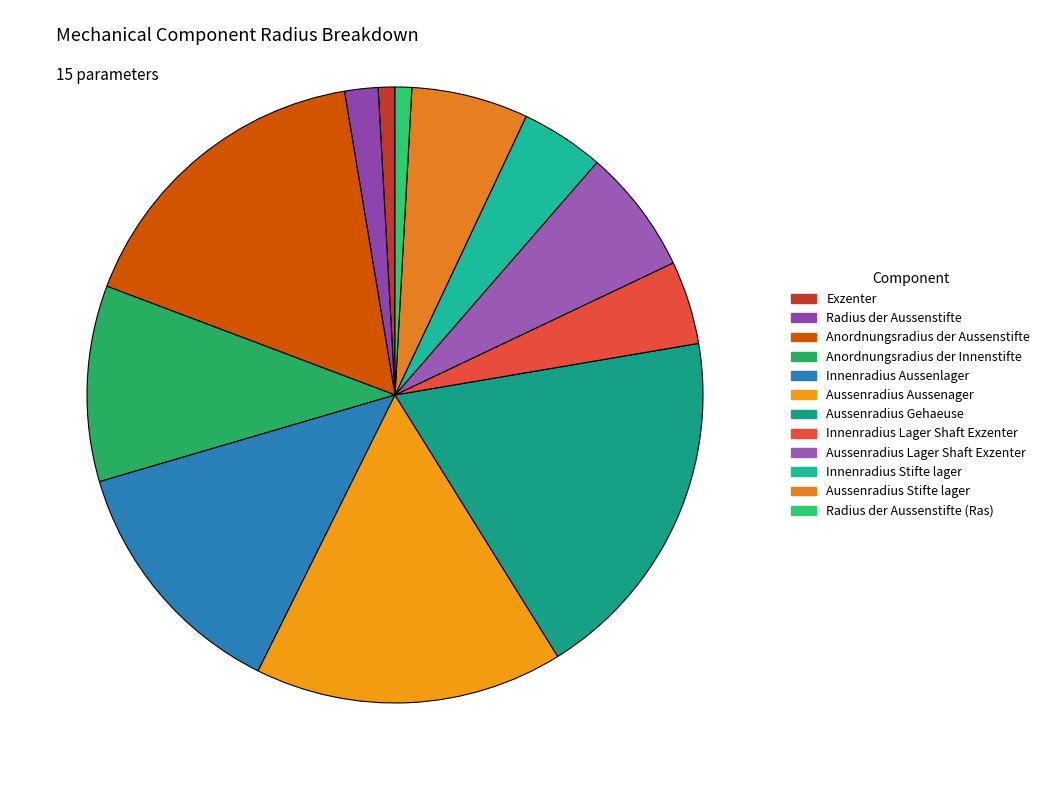

Which category has the biggest portion of the pie?

Aussenradius Gehaeuse